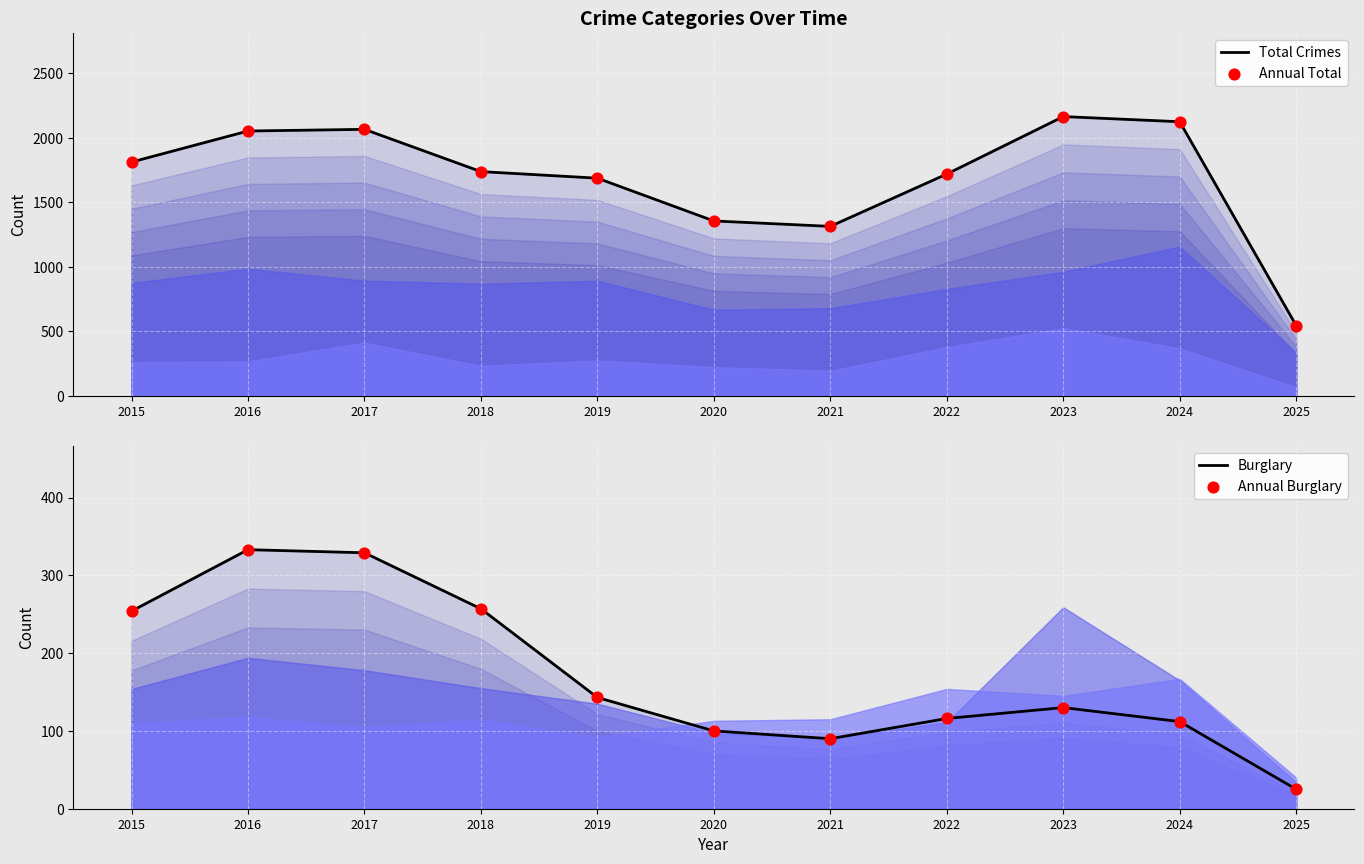

What is the total value across all series at 2023?

4590